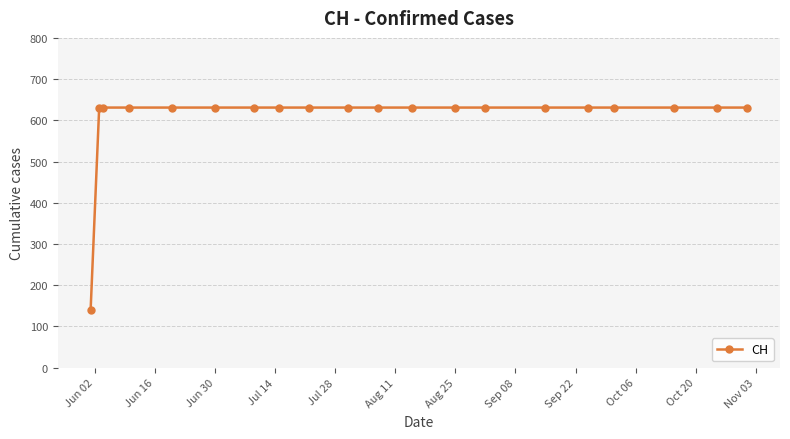

What is the value of the 16th point from the left?

631